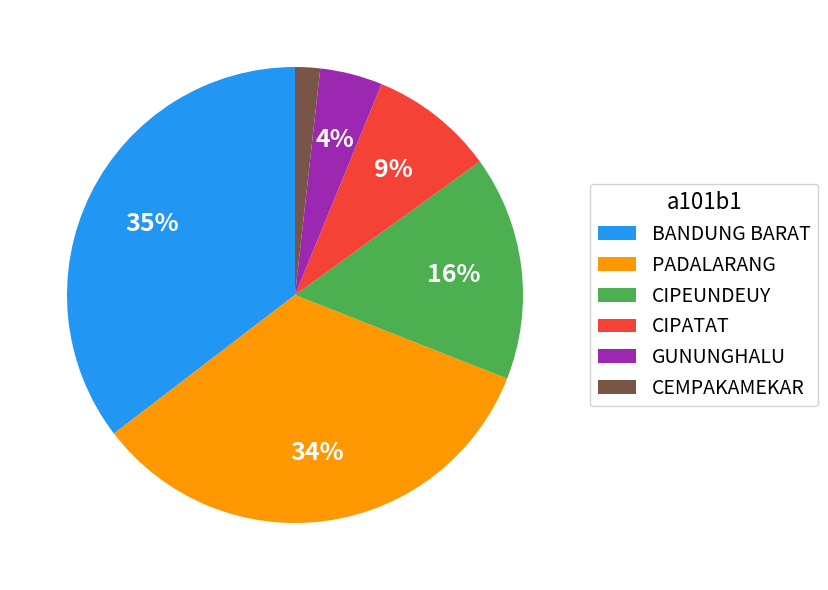

Which has a higher value, CIPEUNDEUY or CIPATAT?

CIPEUNDEUY